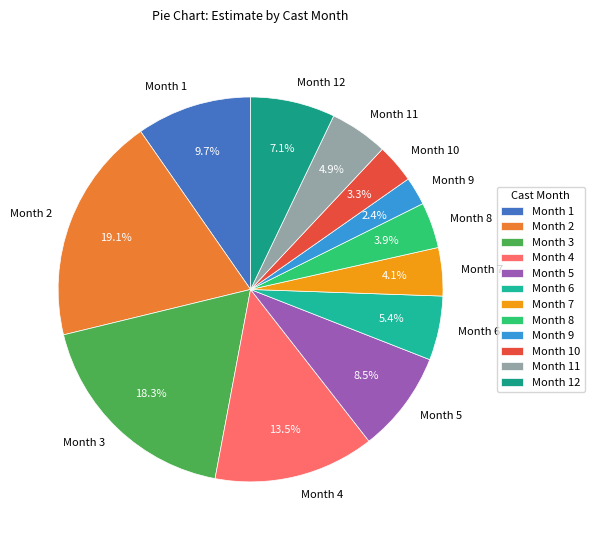

To the nearest percent, what is the average slice percentage?

8%